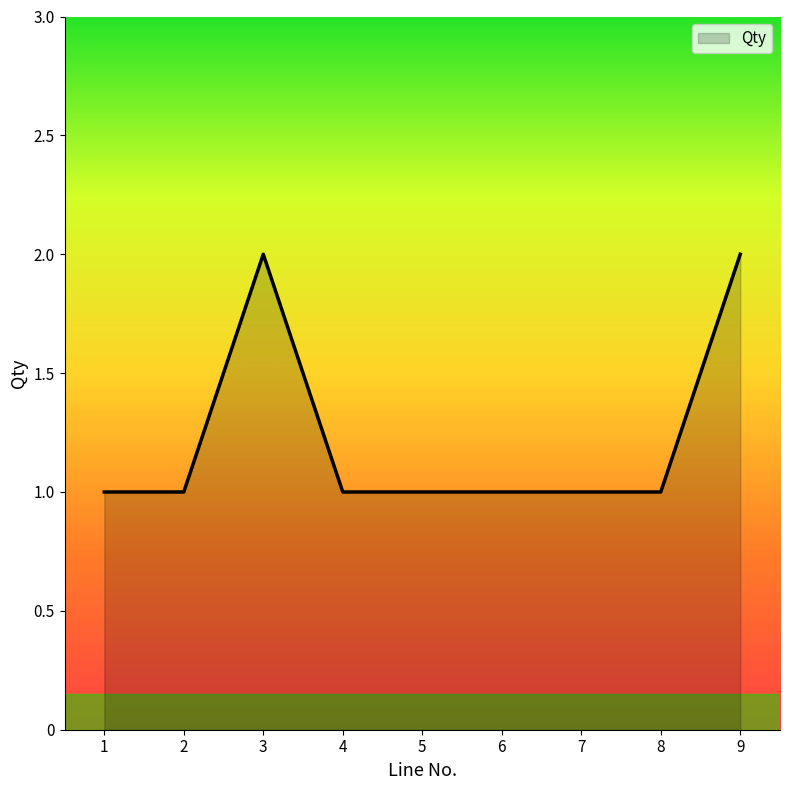

What is the change in value from 3 to 7?

-1